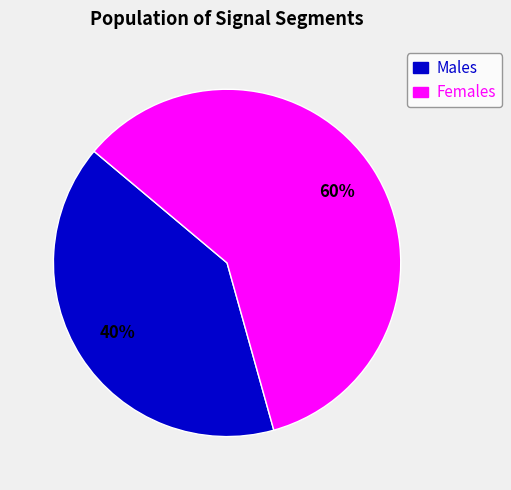

To the nearest percent, what is the combined percentage of Males and Females?

100%